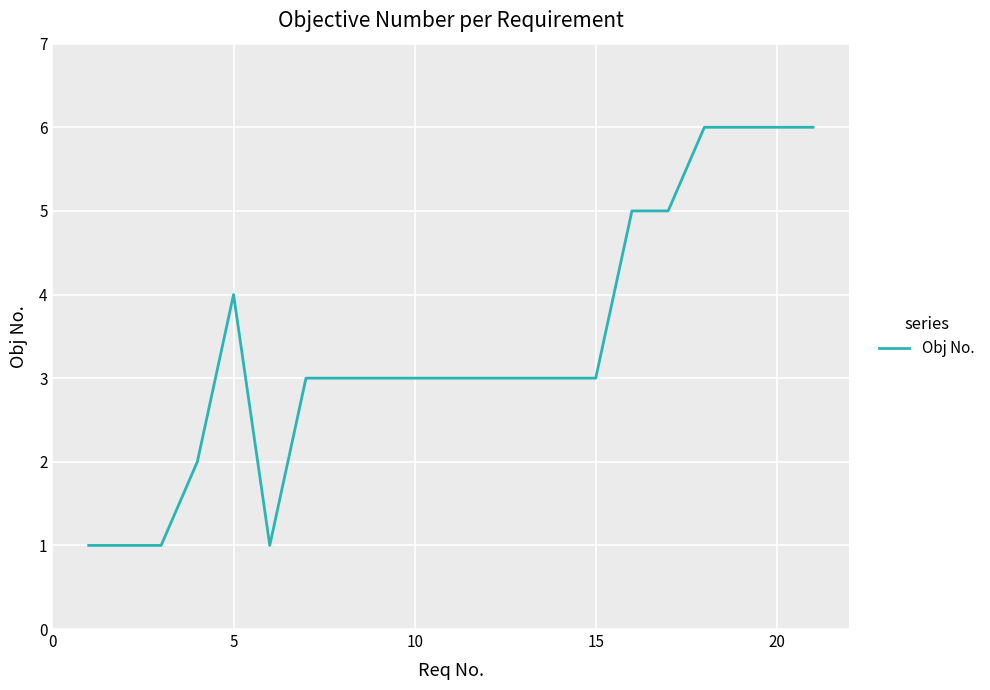

What is the difference between the maximum and minimum values?

5